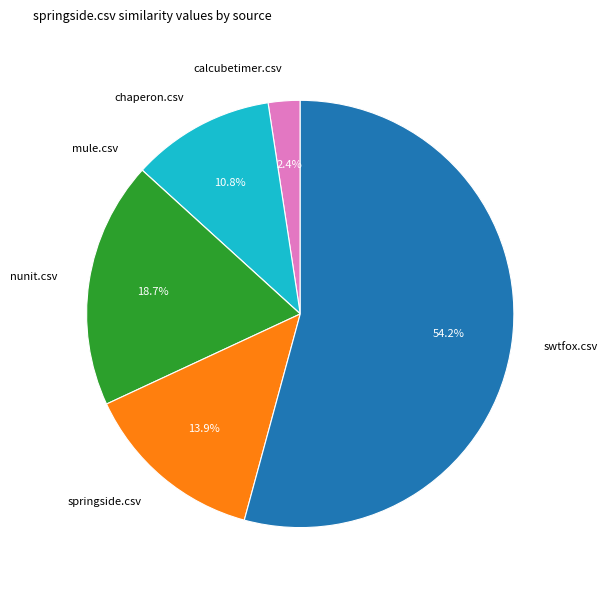

What is the majority slice?

swtfox.csv